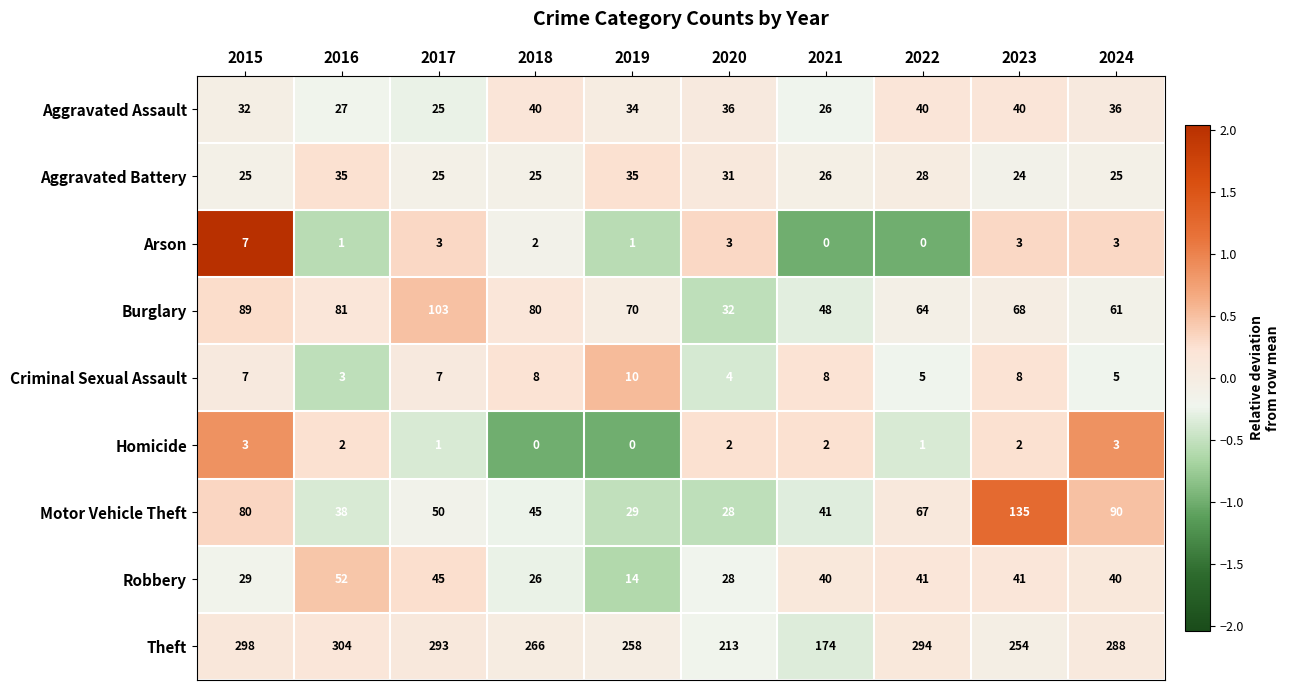

What is the total value across all series at 2023?

575